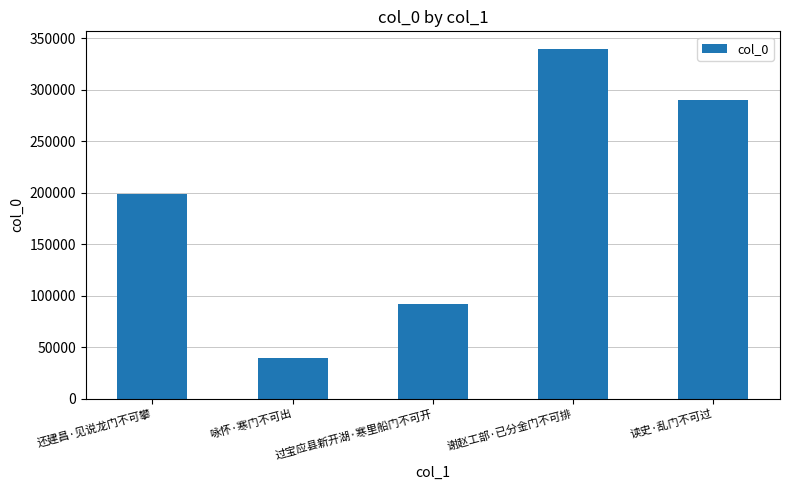

What is the label of the 3rd bar from the right?

过宝应县新开湖·寒里船门不可开